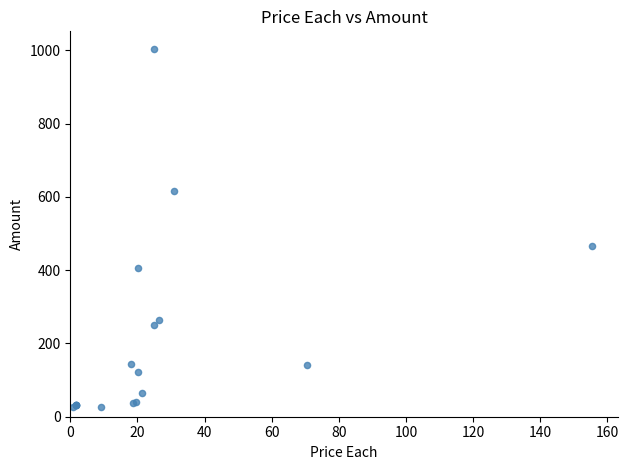

What Y value in the scatter plot is closest to 514?

466.3